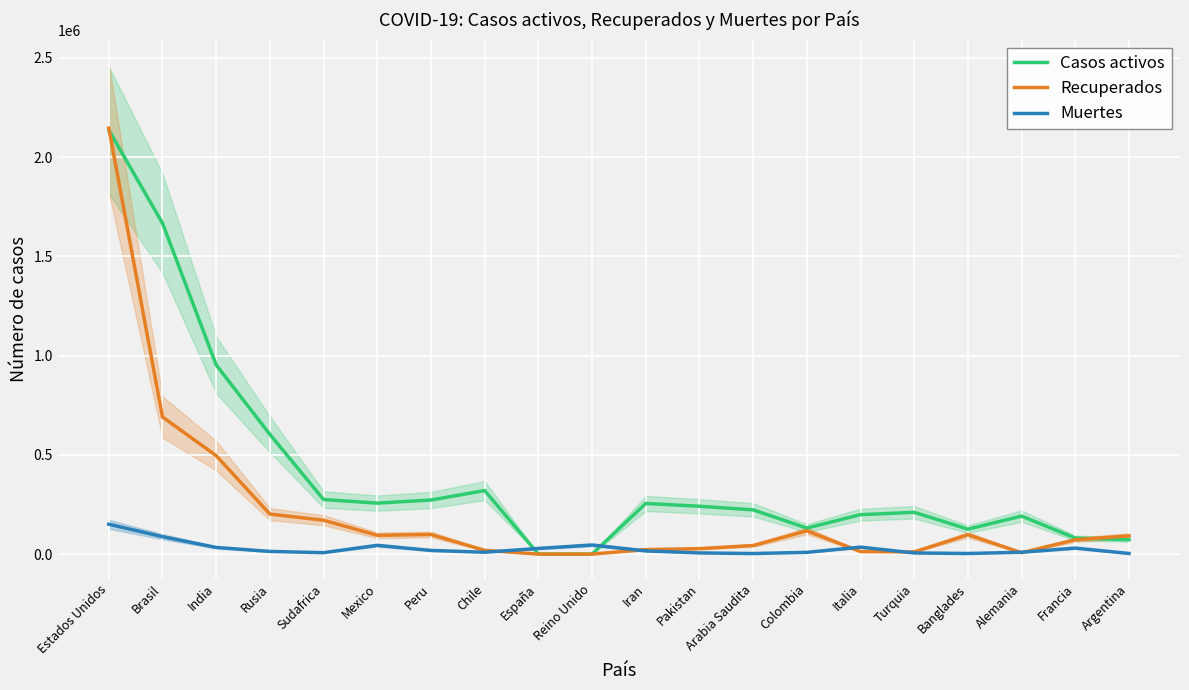

What is the difference between the highest and lowest values at Rusia?

589975